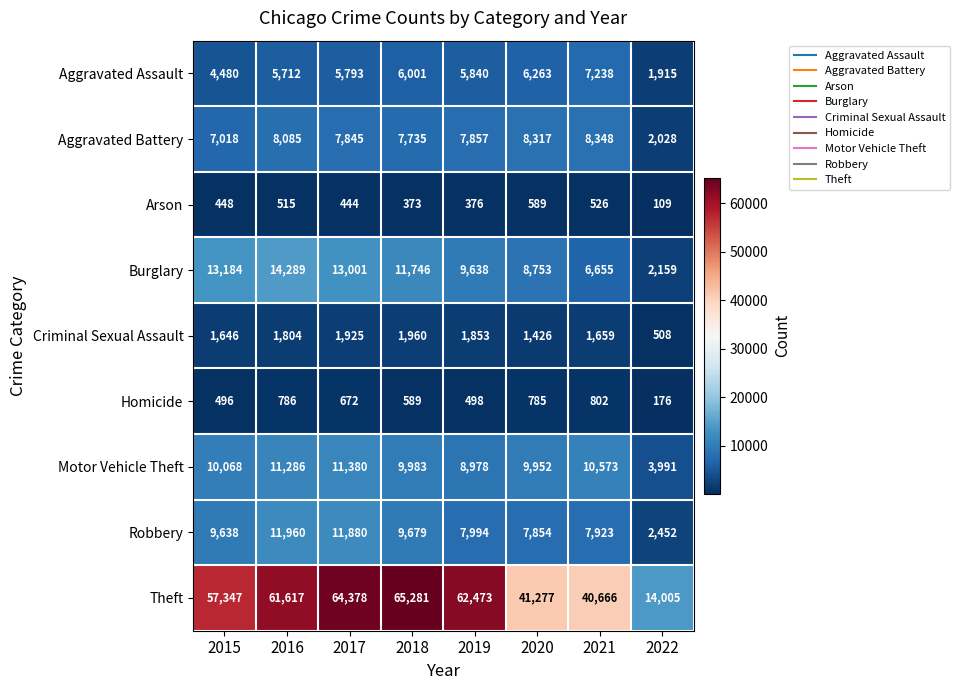

Which category has the highest value across all series?

2018